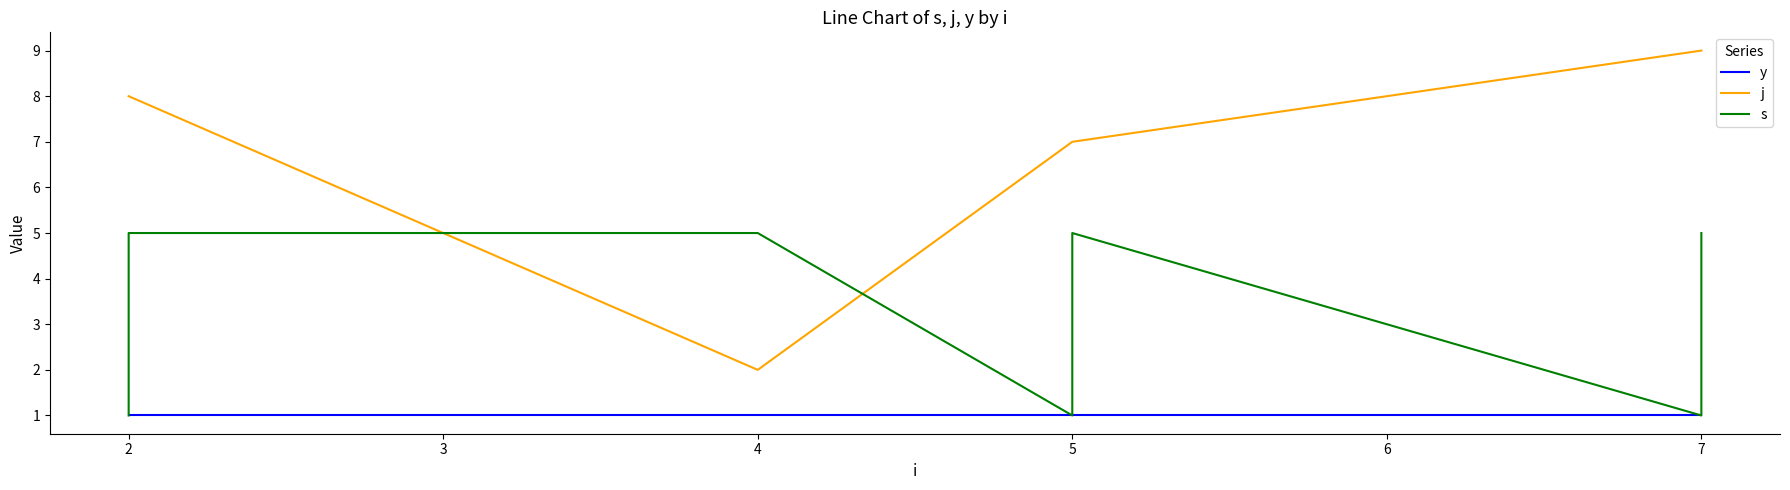

What are all the series names shown in the legend?

y, j, s